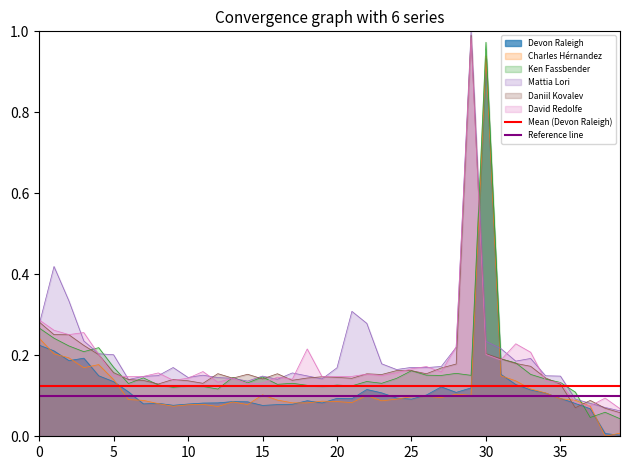

The value of David Redolfe at 25 is 0.3. True or false?

False